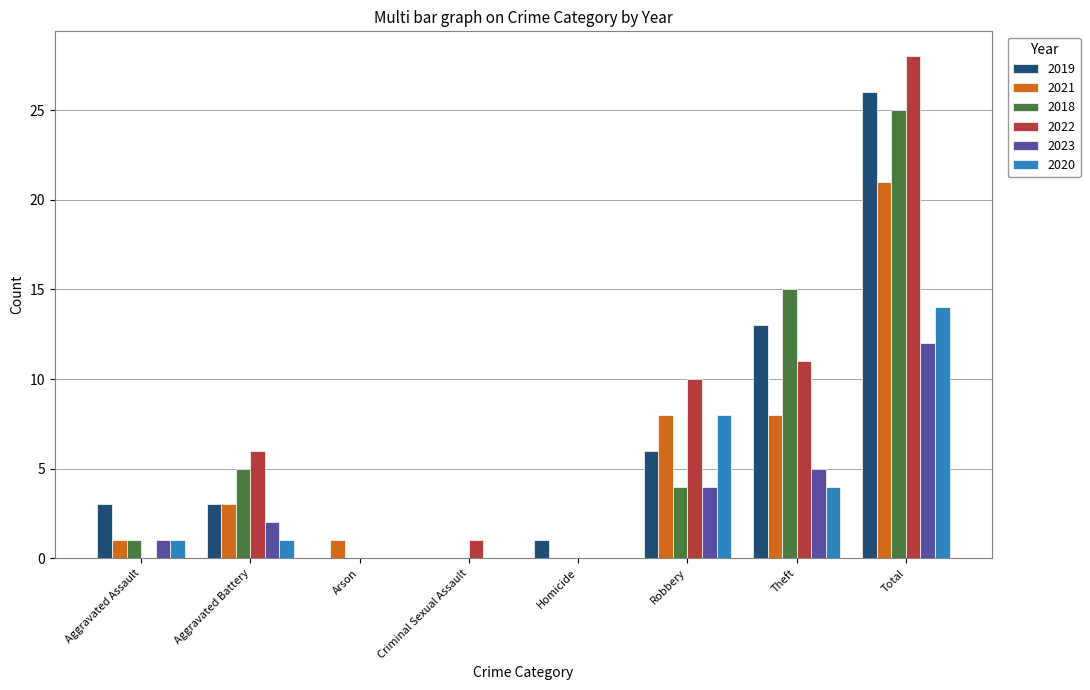

Reading right to left, what are all the values shown in this chart?

2019: 26	13	6	1	0	0	3	3
2021: 21	8	8	0	0	1	3	1
2018: 25	15	4	0	0	0	5	1
2022: 28	11	10	0	1	0	6	0
2023: 12	5	4	0	0	0	2	1
2020: 14	4	8	0	0	0	1	1